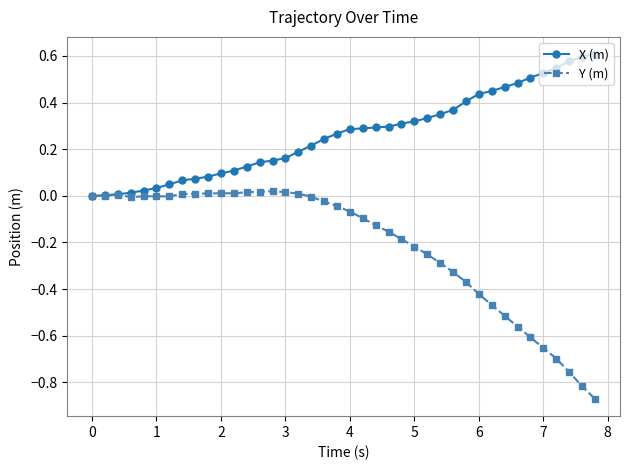

True or false: Y (m) has more than 2 points higher than both neighbors.

True